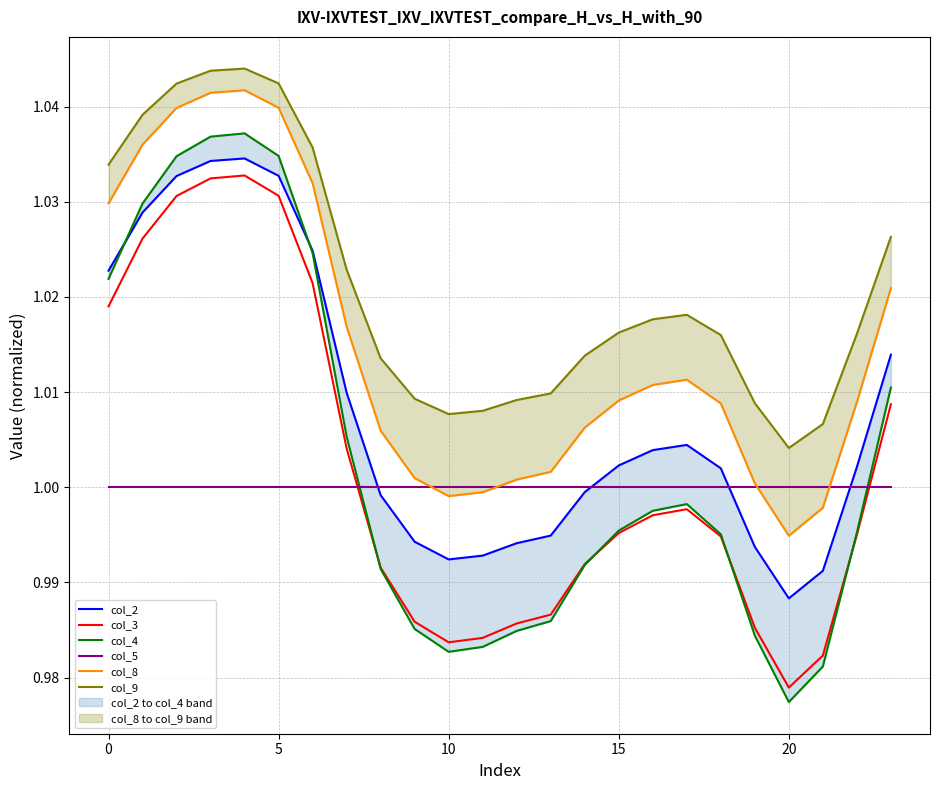

How many interior local valleys does the col_2 series have?

2